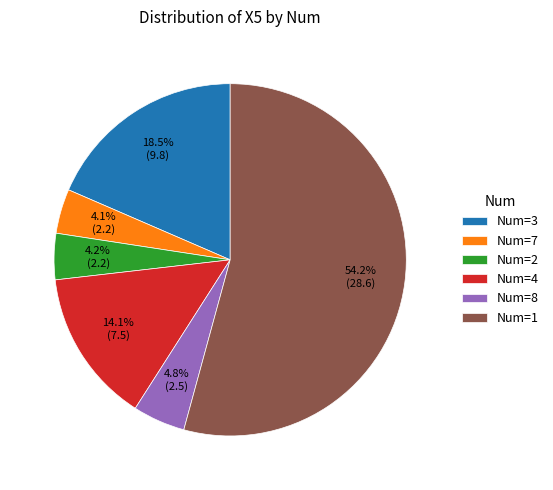

Count the number of slices in the pie.

6